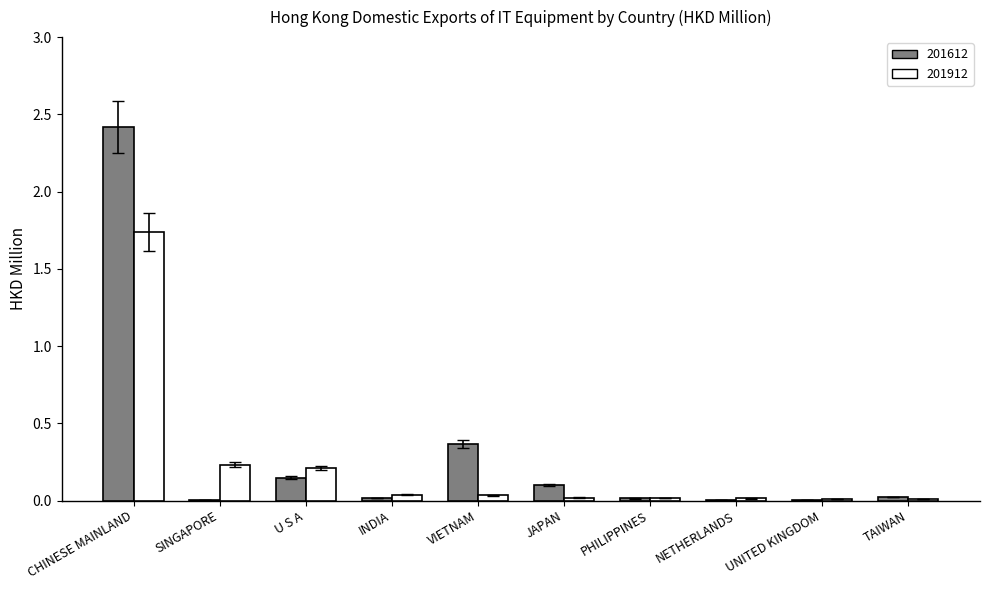

True or false: 201912 has a value of 0.2 at U S A.

True